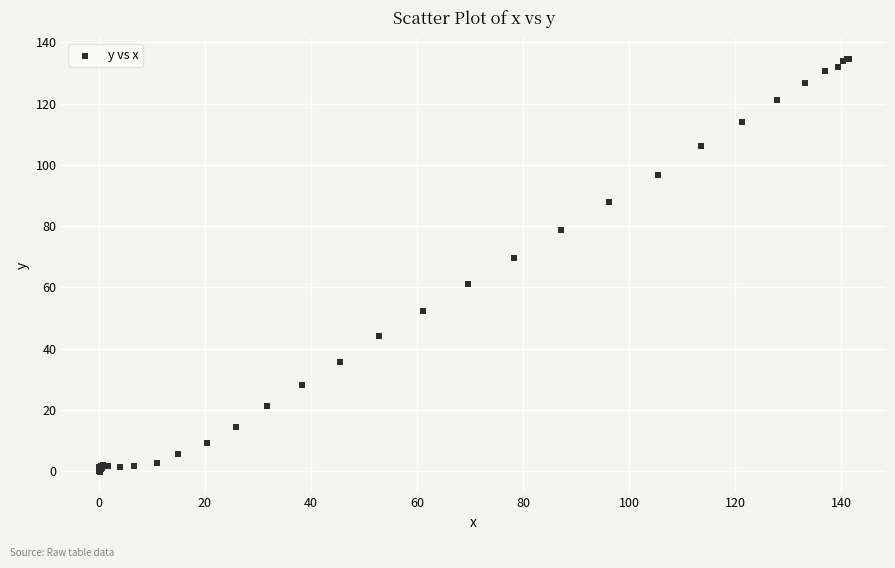

What Y value in the scatter plot is closest to 67?

69.6